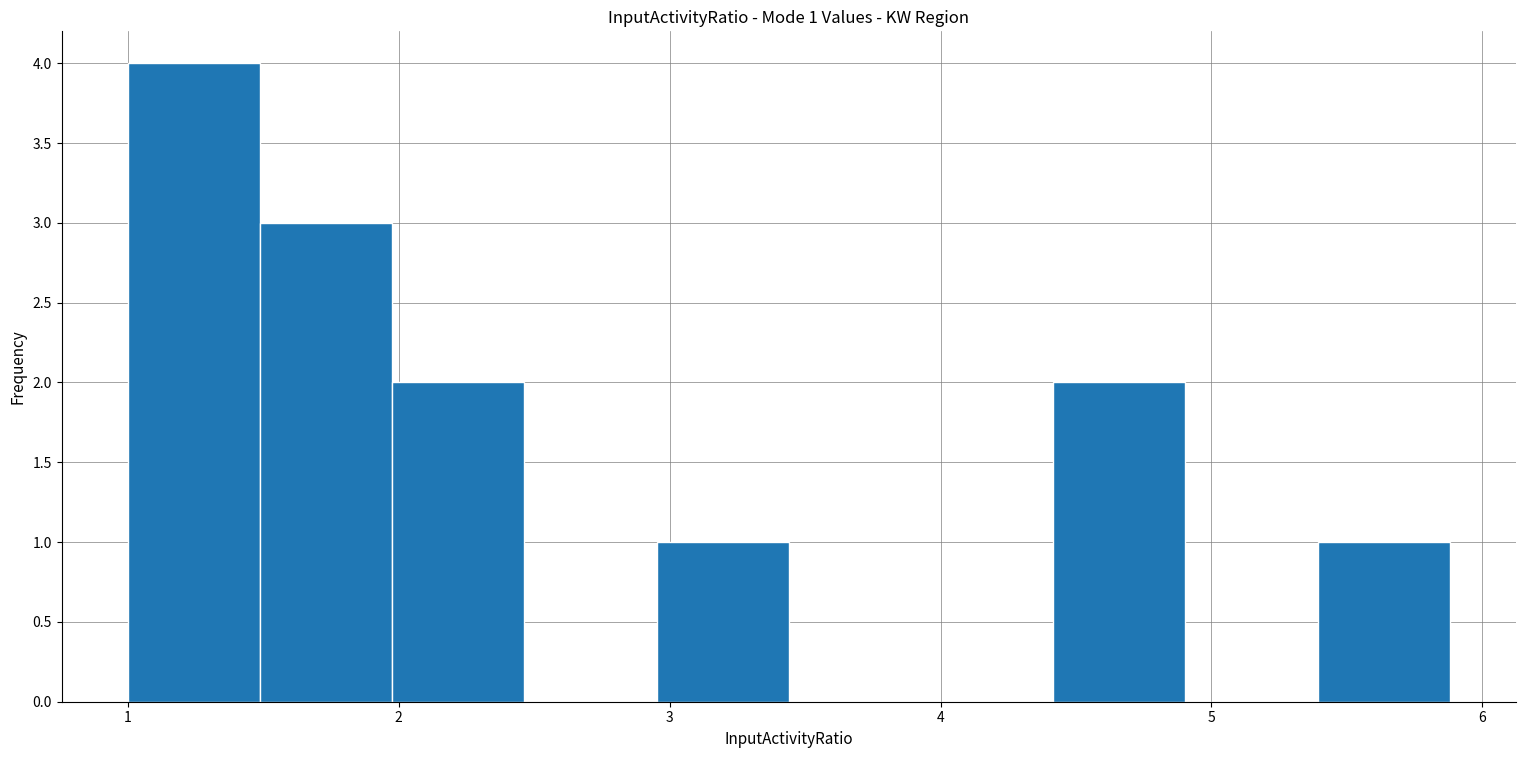

Which range on the x-axis has the tallest bar?

1.0 to 1.5